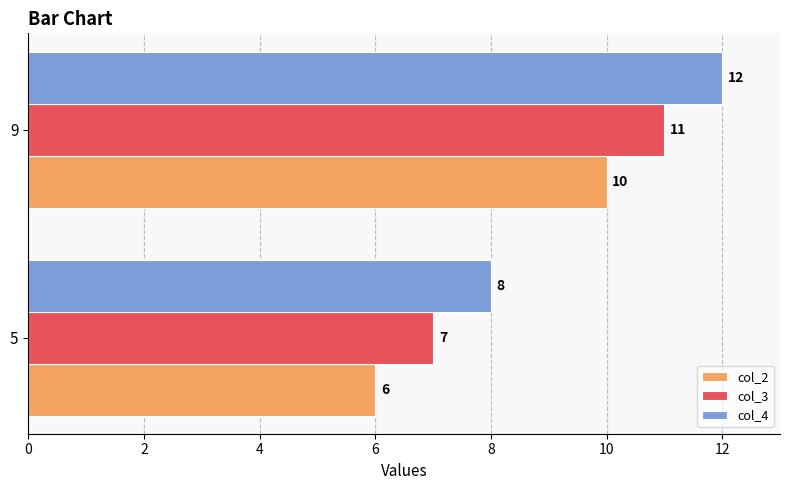

Count the number of categories in the chart.

2